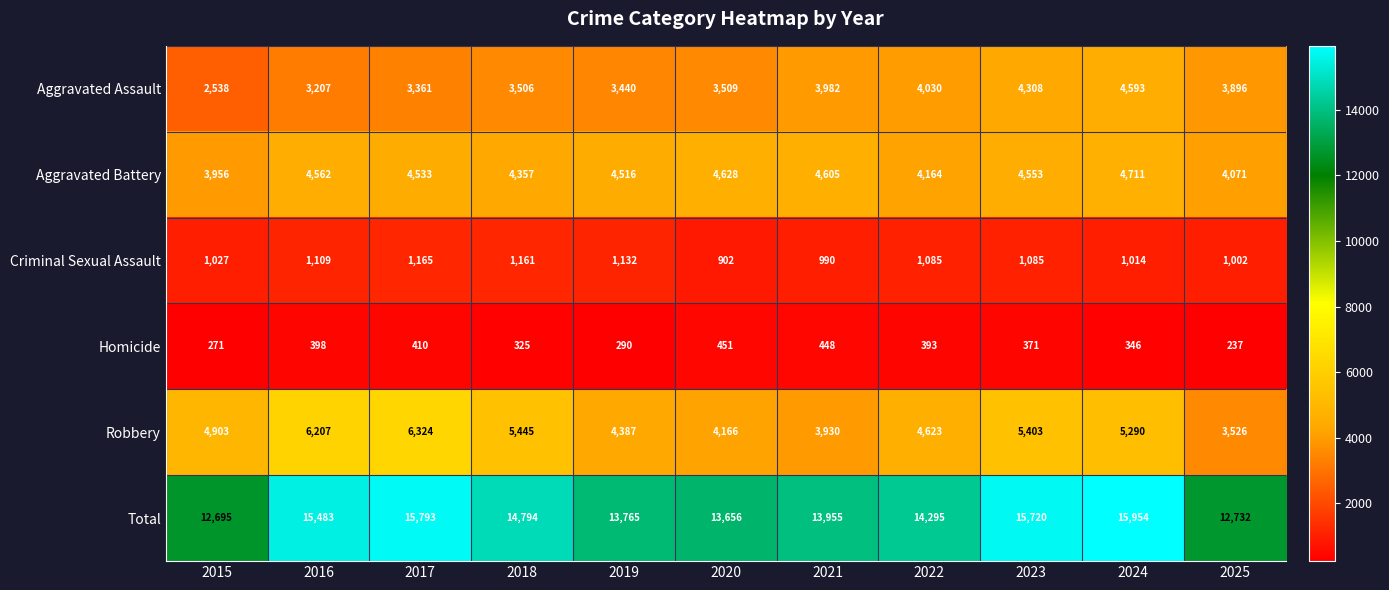

What is the sum of the Aggravated Battery values at 2015 and 2018?

8313